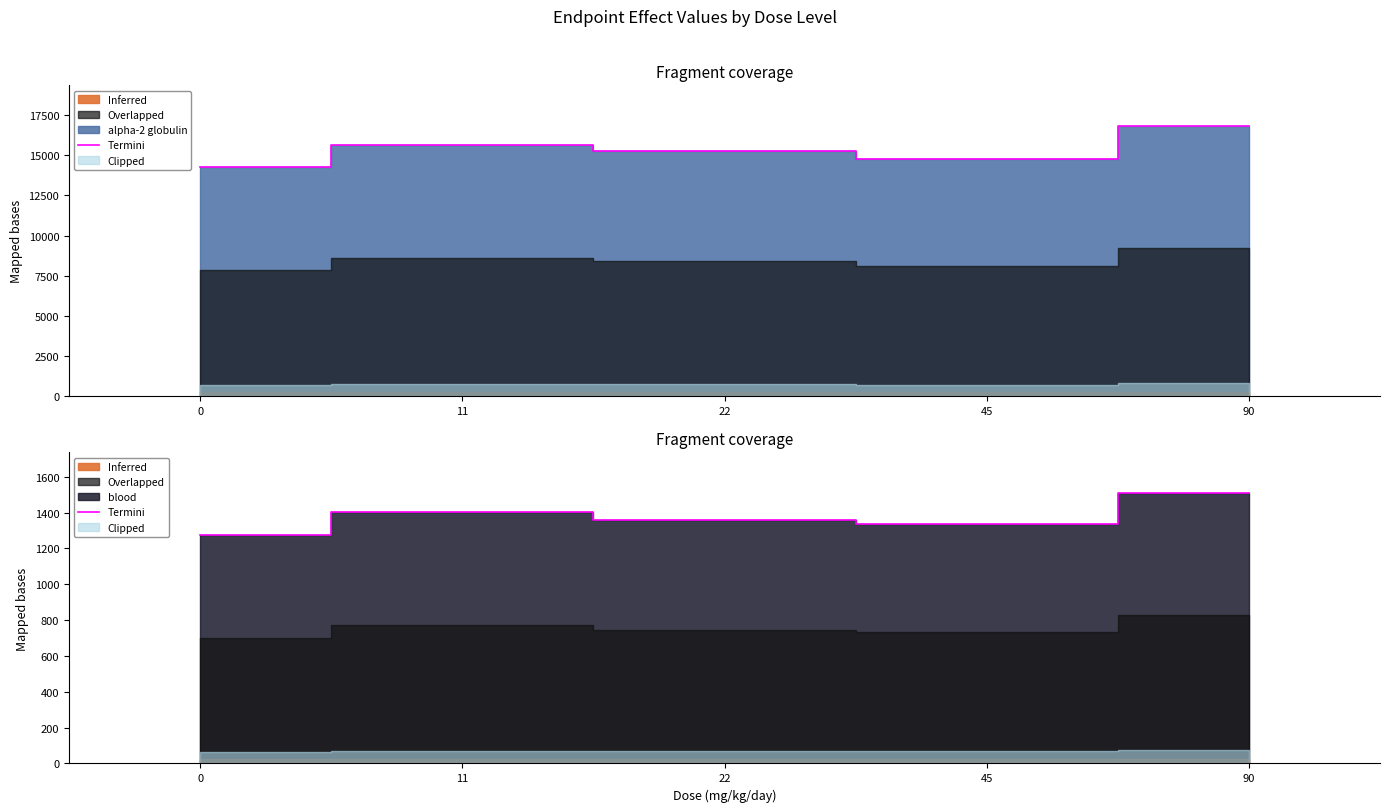

Approximately how many times larger is the value at 0 compared to 90?

0.8